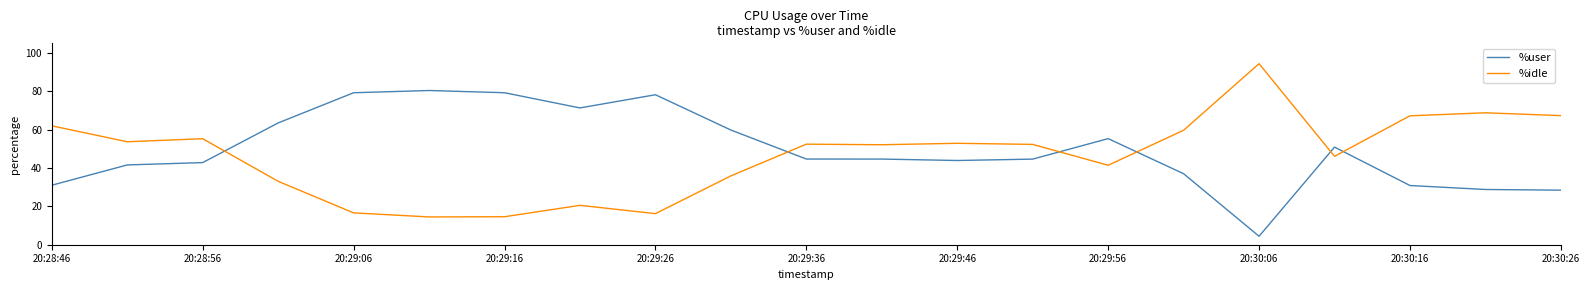

Rank the series by their maximum value, from lowest to highest.

%user, %idle